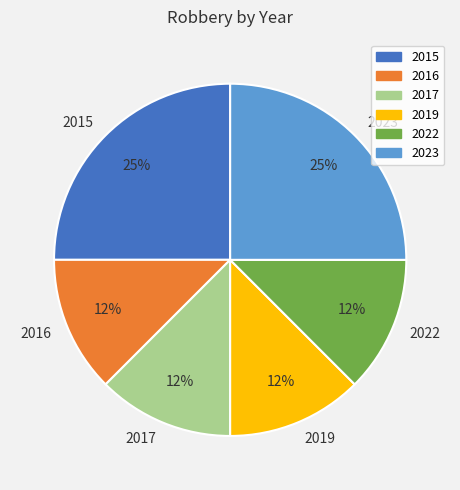

Combined, do 2015 and 2022 account for over 50%?

No